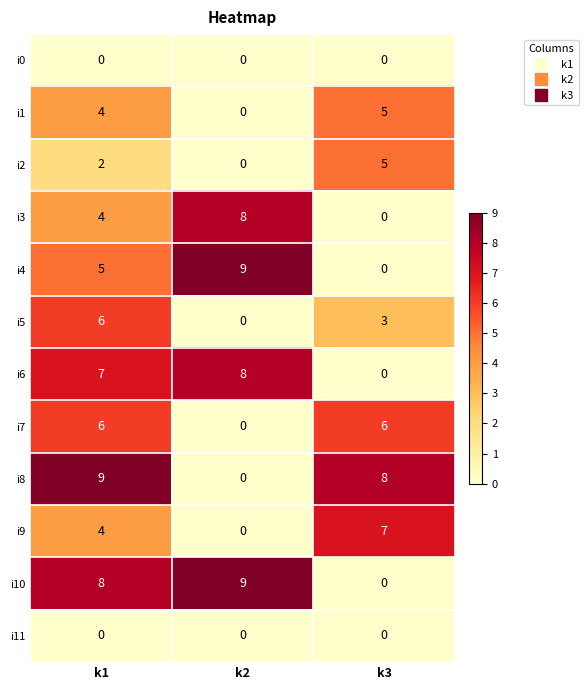

What is the highest value of the i8 series?

9